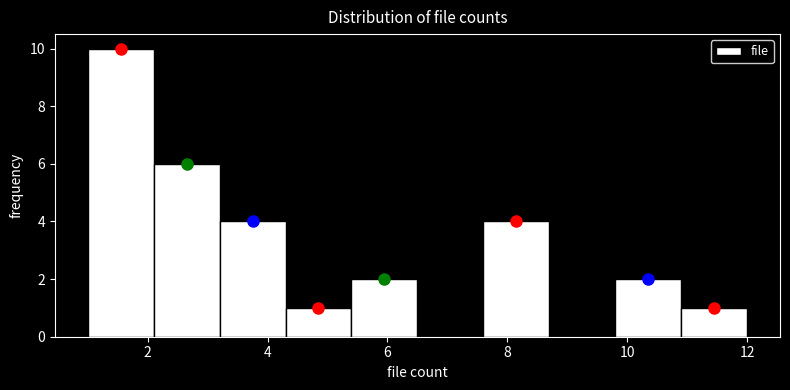

How tall is the bar that spans 4.3 to 5.4 on the x-axis? Neither the bar edges nor the heights are printed on the chart, so give them approximately, as read against the axes.

1